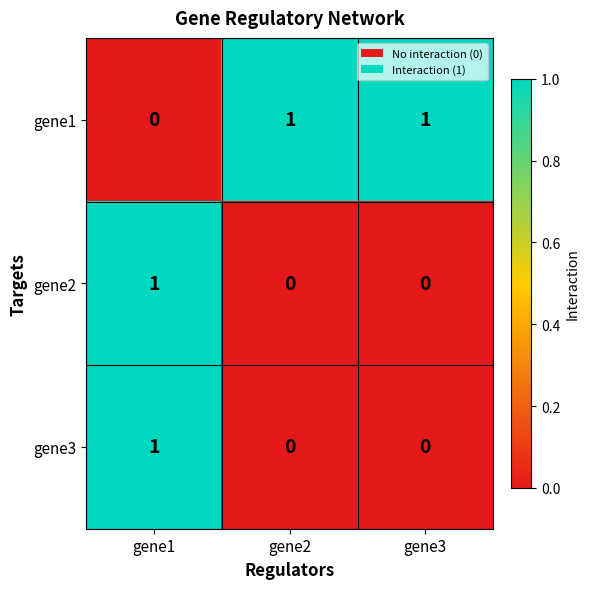

At which label is gene1 closest to 0?

gene1